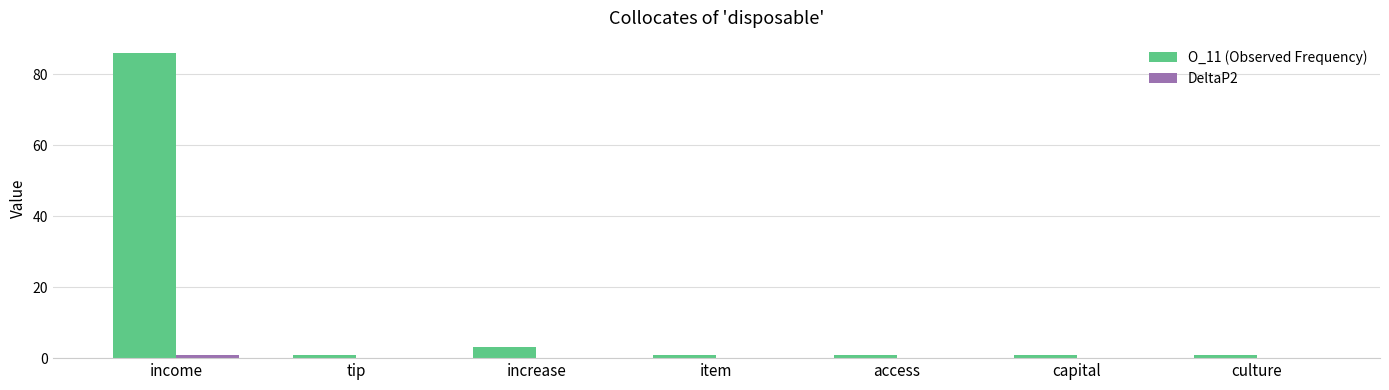

At which label is O_11 (Observed Frequency) closest to 43?

increase